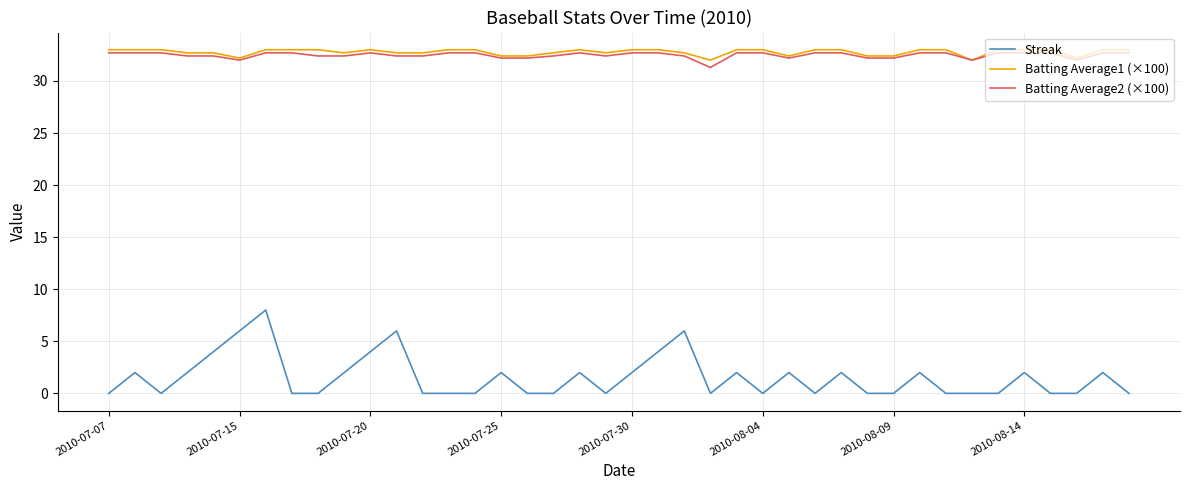

What is the maximum value shown in the chart?

33.0